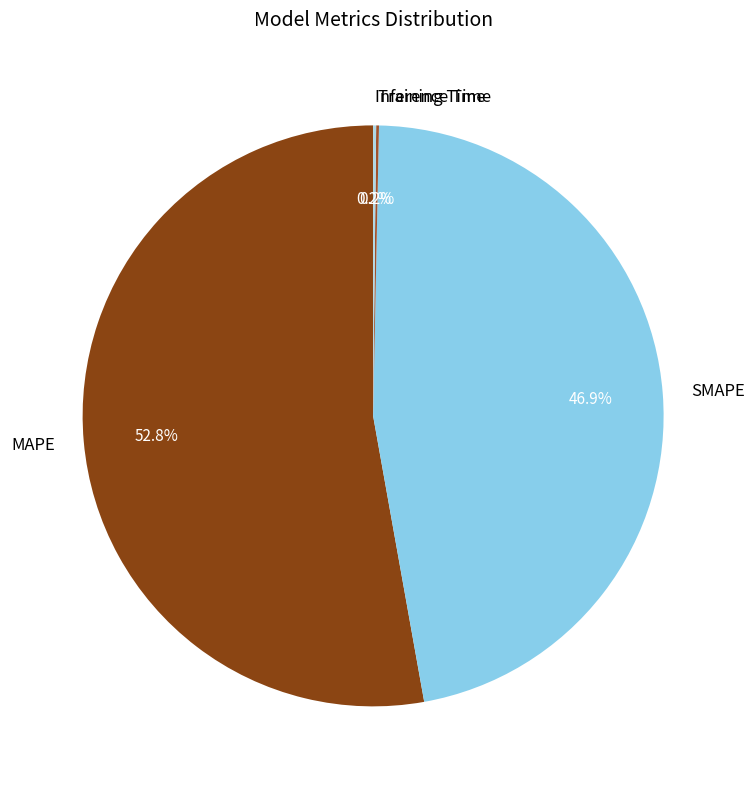

What is the largest slice in the pie chart?

MAPE